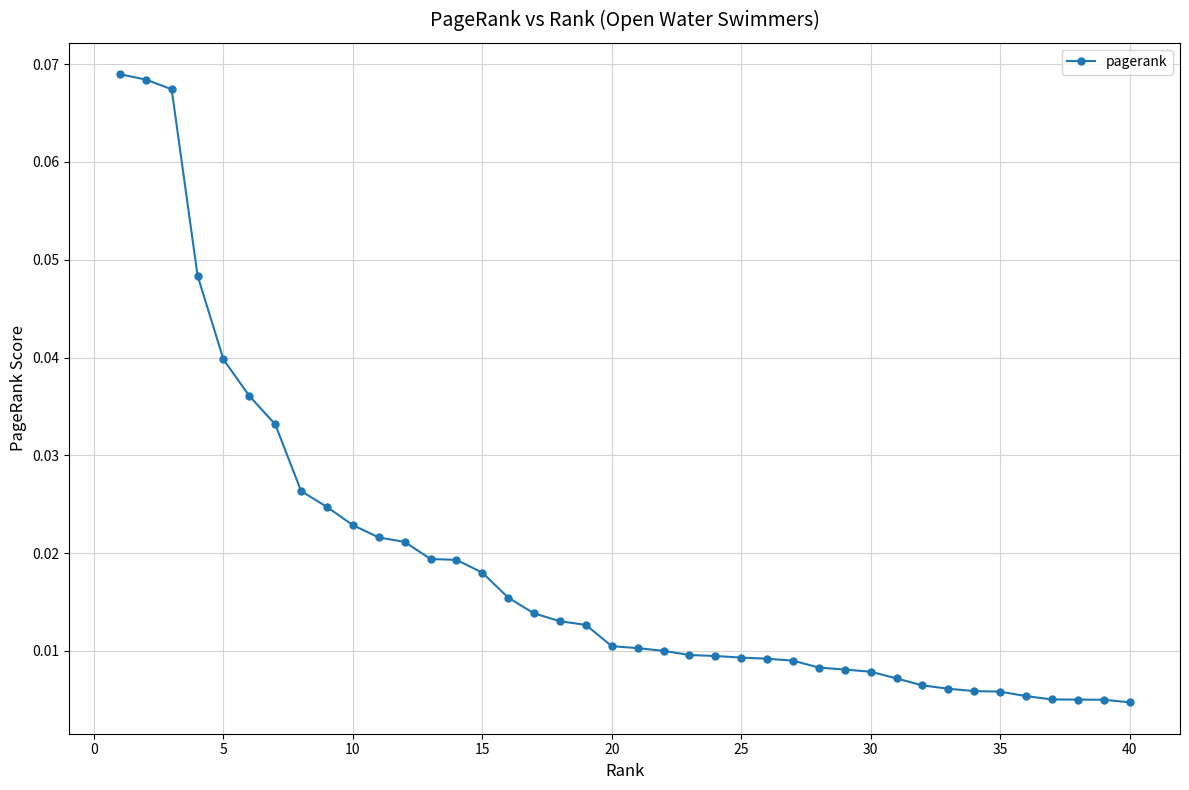

Does the chart display data point markers on the line(s)?

Yes